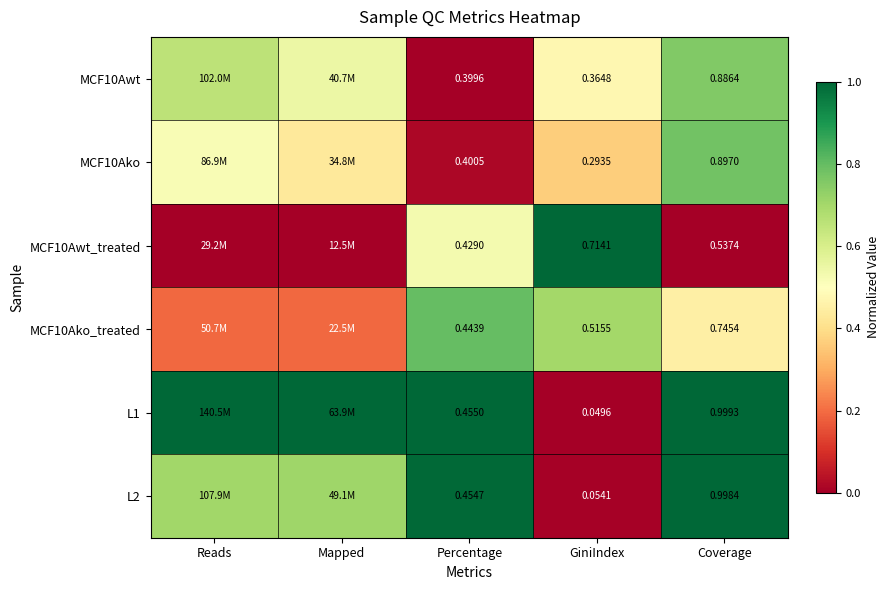

Count the number of data series in this chart.

6